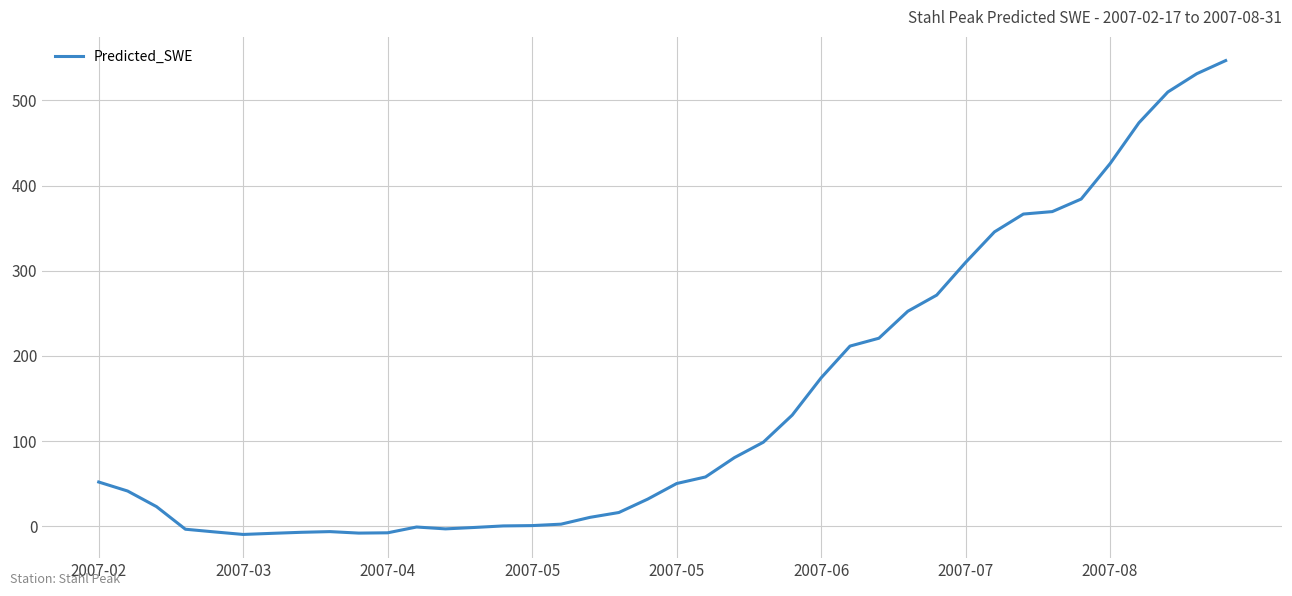

What is the difference between the maximum and minimum values?

556.1